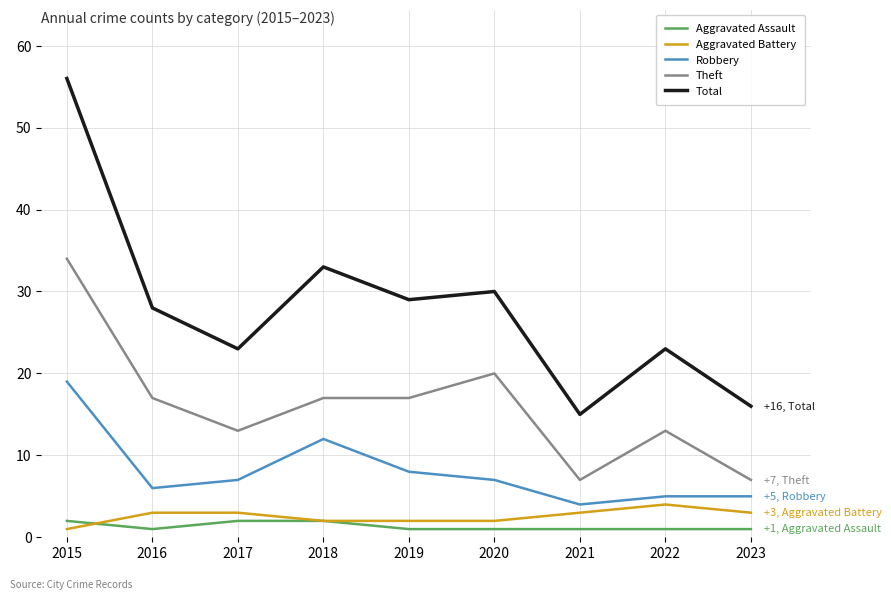

What is the difference between the highest and lowest values at 2020?

29